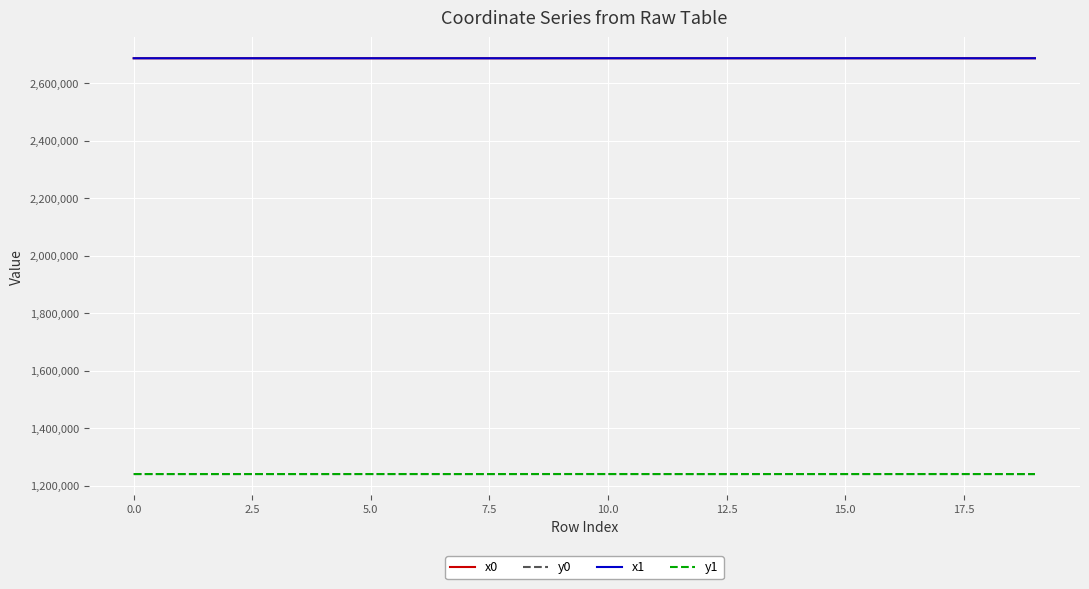

True or false: y0 and x1 cross at least once.

False